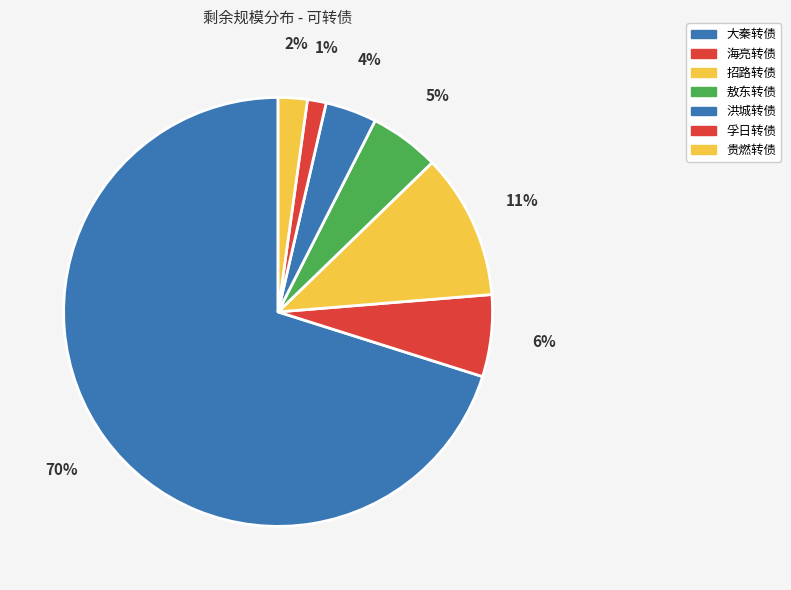

How many segments does this pie chart have?

7